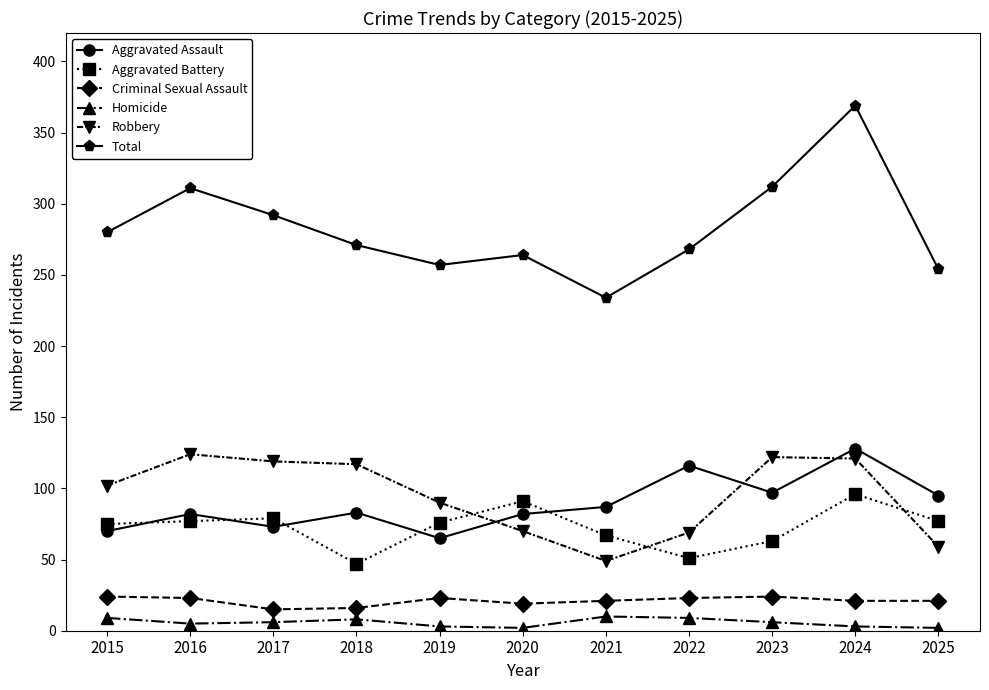

The value of Aggravated Assault at 2021 is 33. True or false?

False